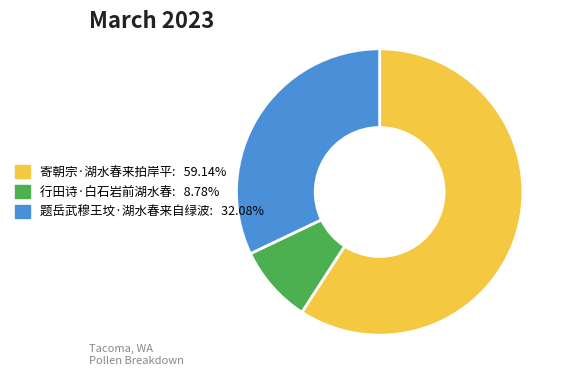

What is the ratio of the value at 寄朝宗·湖水春来拍岸平: 59.14% to the value at 行田诗·白石岩前湖水春: 8.78%?

6.7